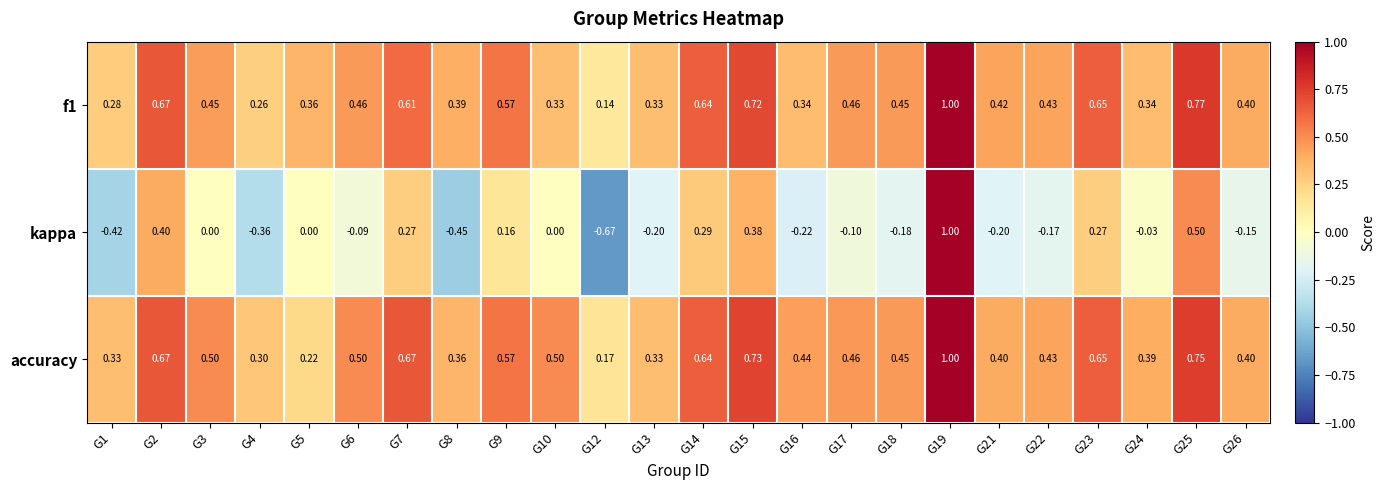

Which series has the largest total across all categories?

accuracy